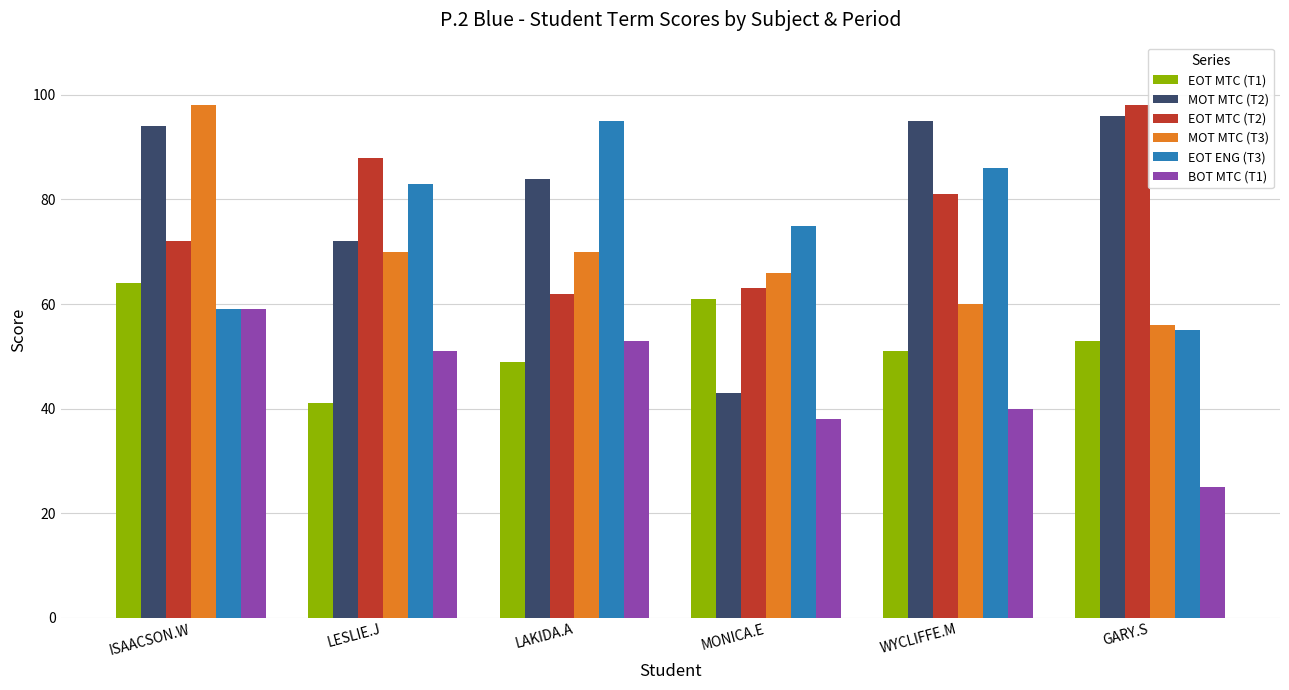

How many data points in EOT ENG (T3) are less than 83?

3